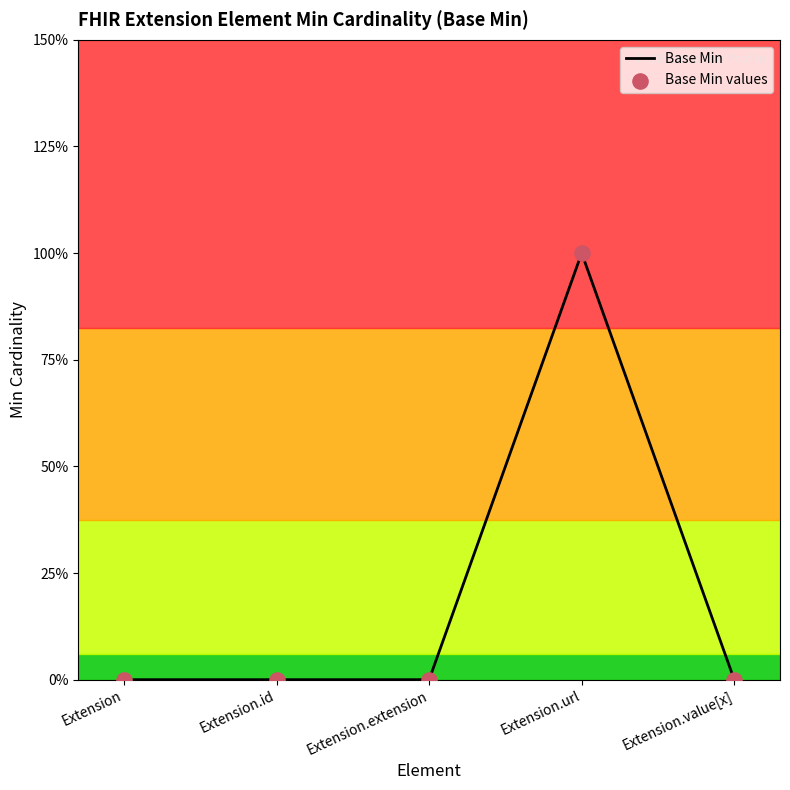

Between Extension.value[x] and Extension, which is larger?

Extension.value[x]